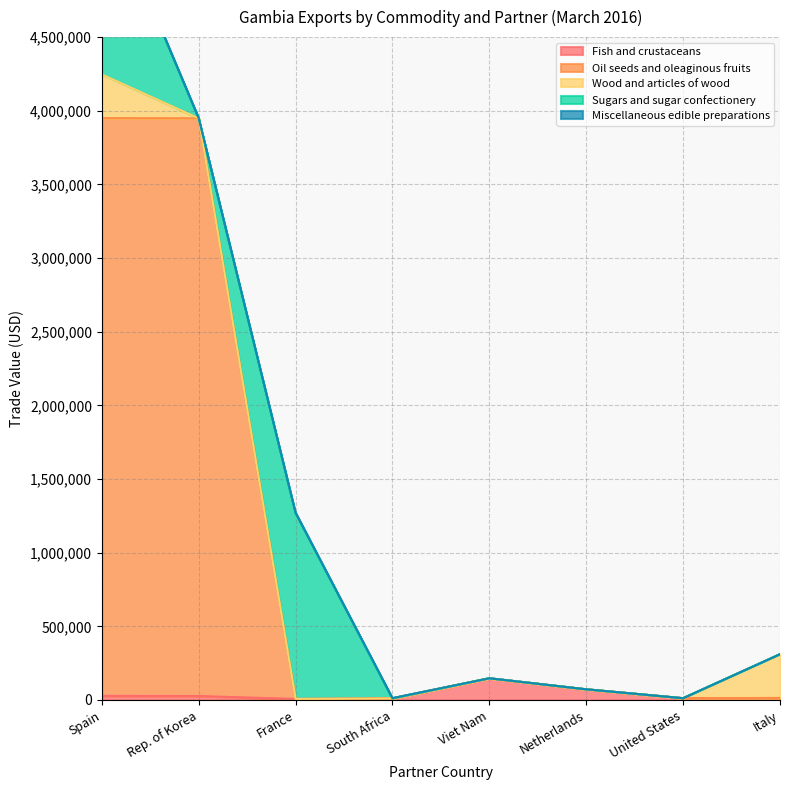

Is the value of Oil seeds and oleaginous fruits at United States greater than the value of Fish and crustaceans at Spain?

No